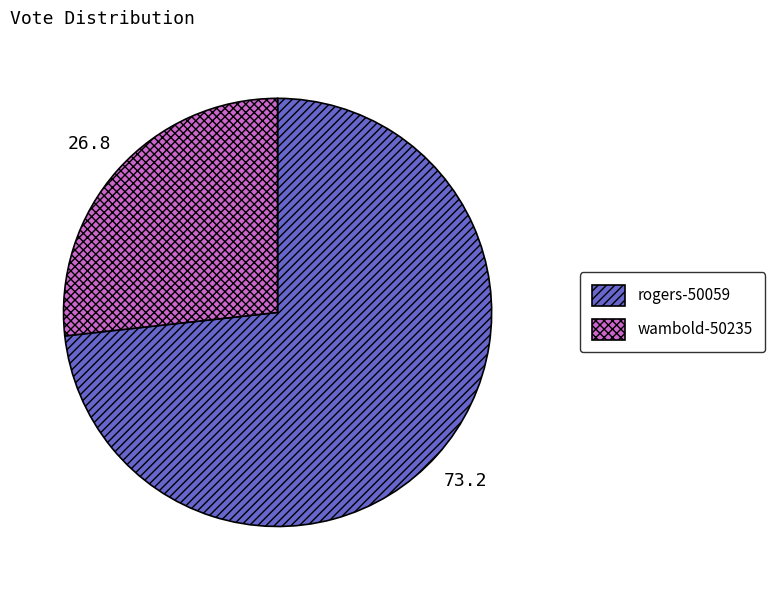

Is there a majority slice in this chart?

Yes